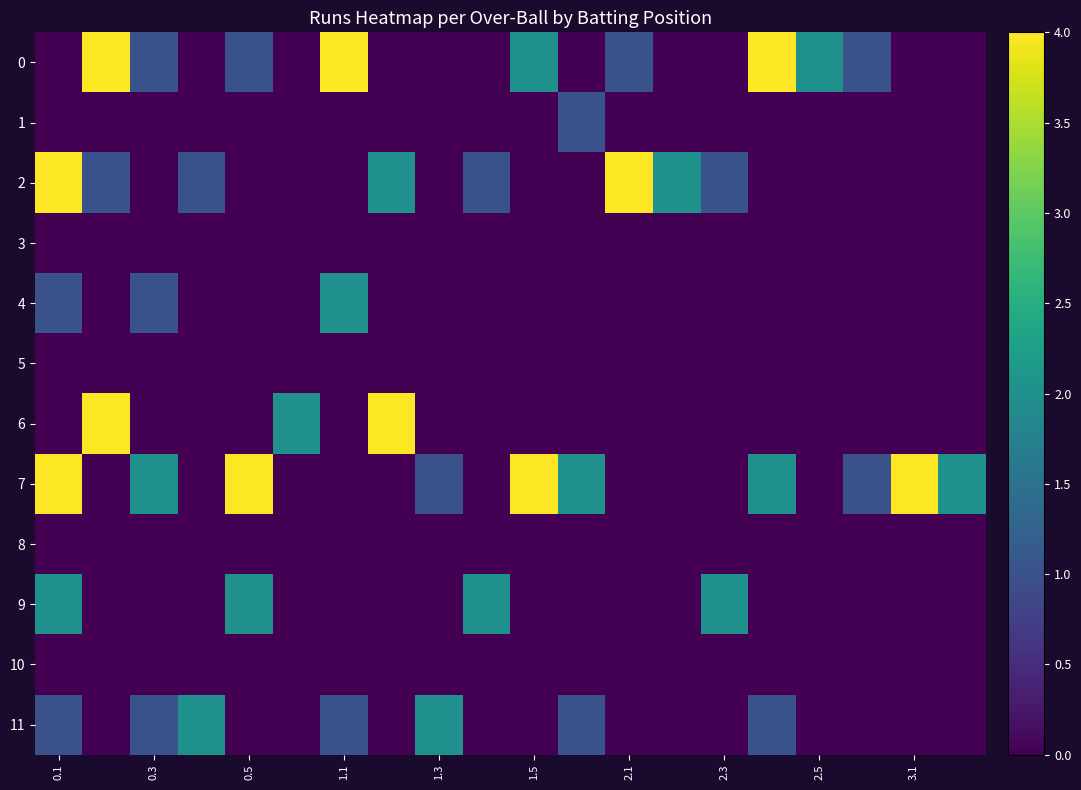

Reading right to left, what are all the values shown in this chart?

0: 0	0	1	2	4	0	0	1	0	2	0	0	0	4	0	1	0	1	4	0
1: 0	0	0	0	0	0	0	0	1	0	0	0	0	0	0	0	0	0	0	0
2: 0	0	0	0	0	1	2	4	0	0	1	0	2	0	0	0	1	0	1	4
3: 0	0	0	0	0	0	0	0	0	0	0	0	0	0	0	0	0	0	0	0
4: 0	0	0	0	0	0	0	0	0	0	0	0	0	2	0	0	0	1	0	1
5: 0	0	0	0	0	0	0	0	0	0	0	0	0	0	0	0	0	0	0	0
6: 0	0	0	0	0	0	0	0	0	0	0	0	4	0	2	0	0	0	4	0
7: 2	4	1	0	2	0	0	0	2	4	0	1	0	0	0	4	0	2	0	4
8: 0	0	0	0	0	0	0	0	0	0	0	0	0	0	0	0	0	0	0	0
9: 0	0	0	0	0	2	0	0	0	0	2	0	0	0	0	2	0	0	0	2
10: 0	0	0	0	0	0	0	0	0	0	0	0	0	0	0	0	0	0	0	0
11: 0	0	0	0	1	0	0	0	1	0	0	2	0	1	0	0	2	1	0	1